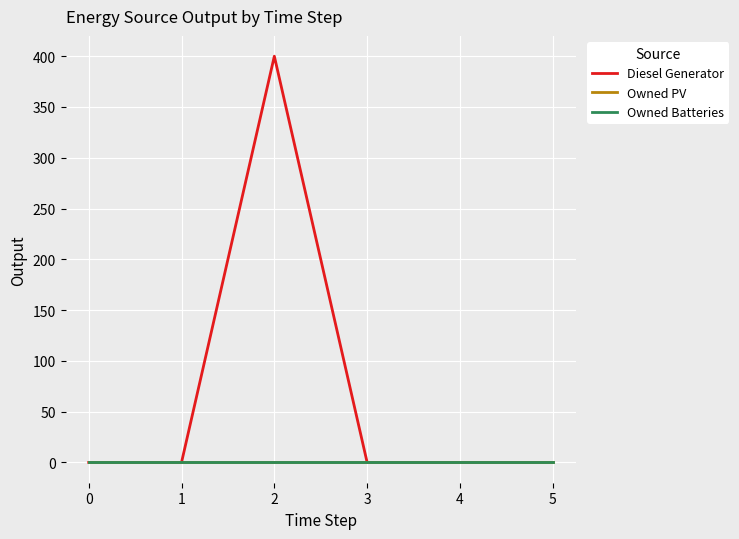

Does the chart display data point markers on the line(s)?

No